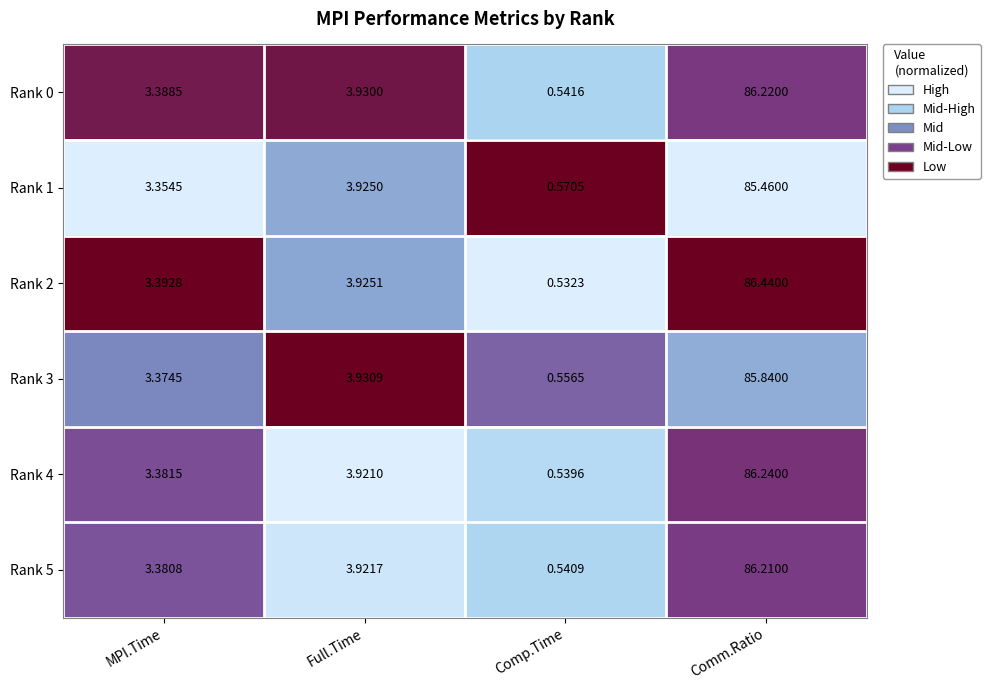

At which label is Rank 0 closest to 43?

Full.Time